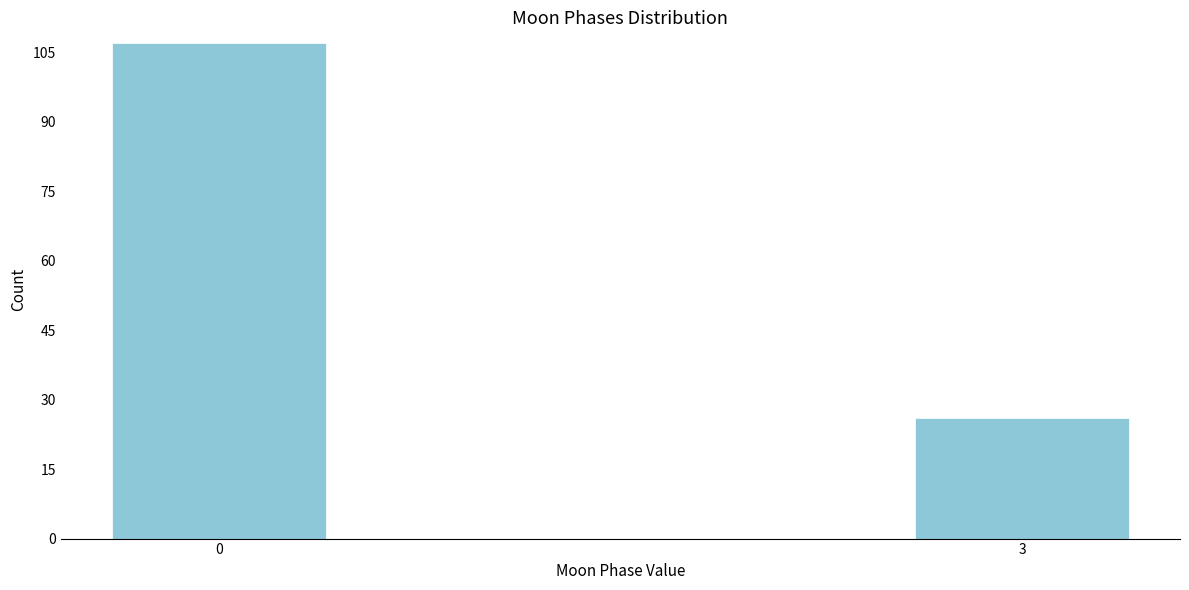

Reading left to right, transcribe all the data shown in this chart.

107	26